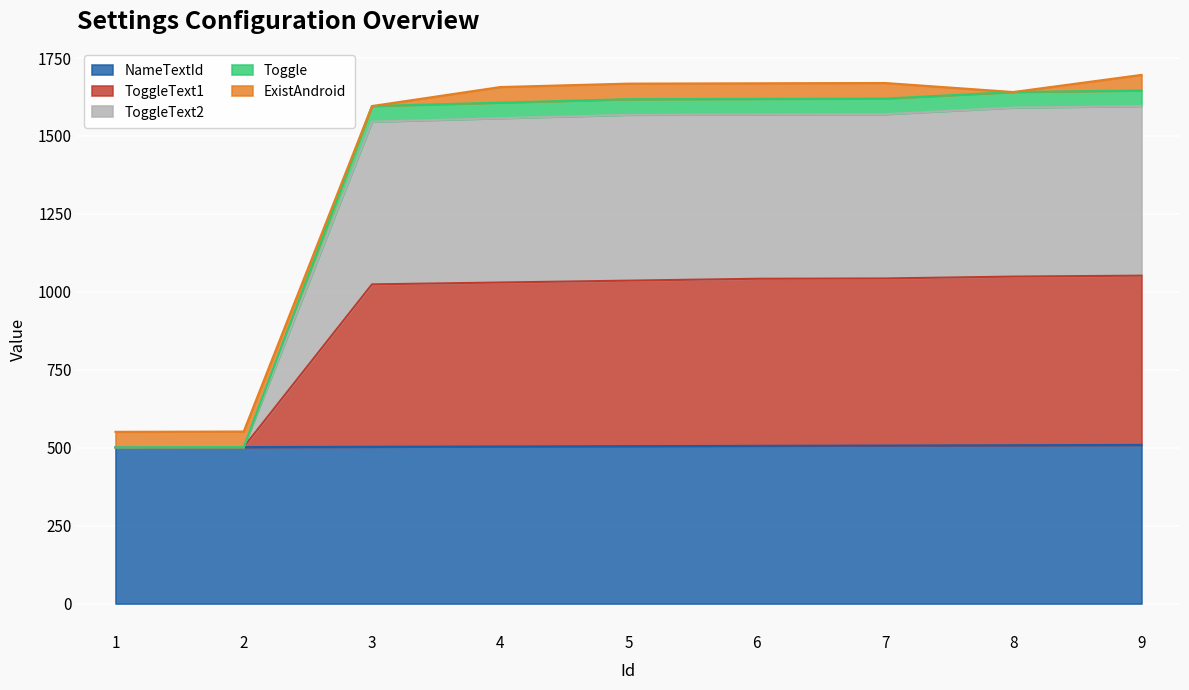

Which series has the widest spread of values?

ToggleText2